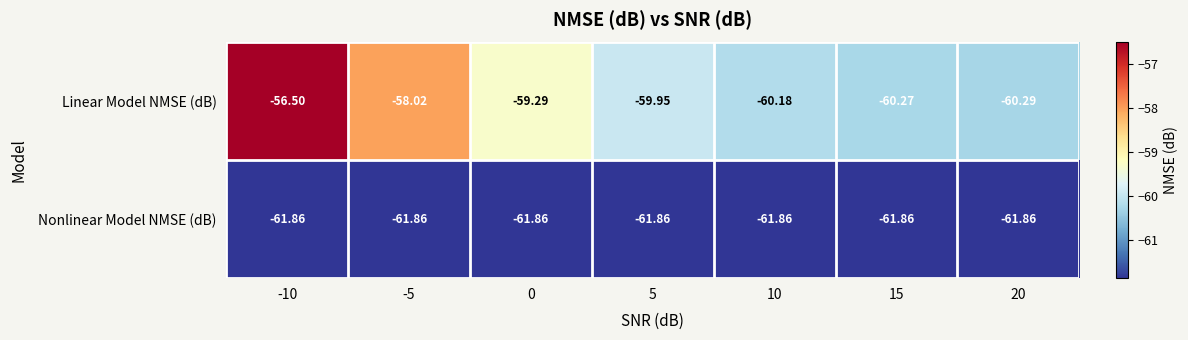

How many series are shown in this chart?

2